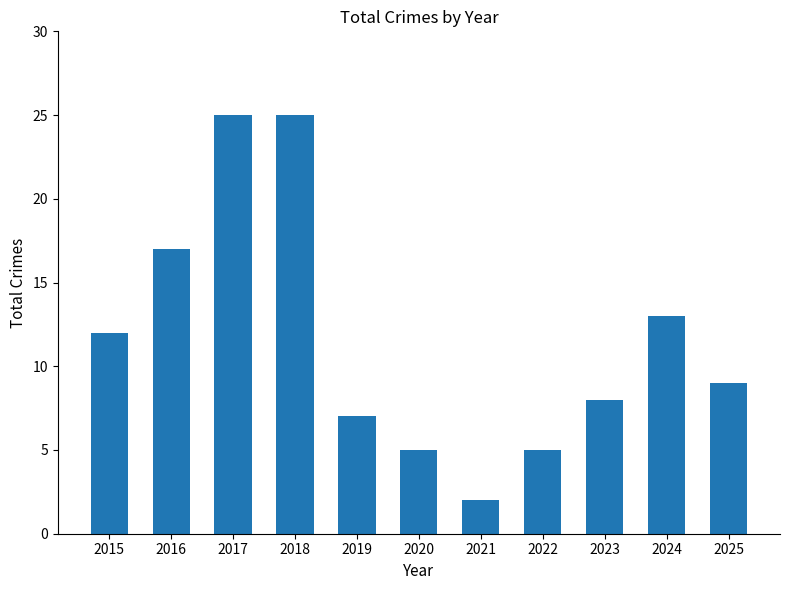

What is the change in value from 2017 to 2021?

-23